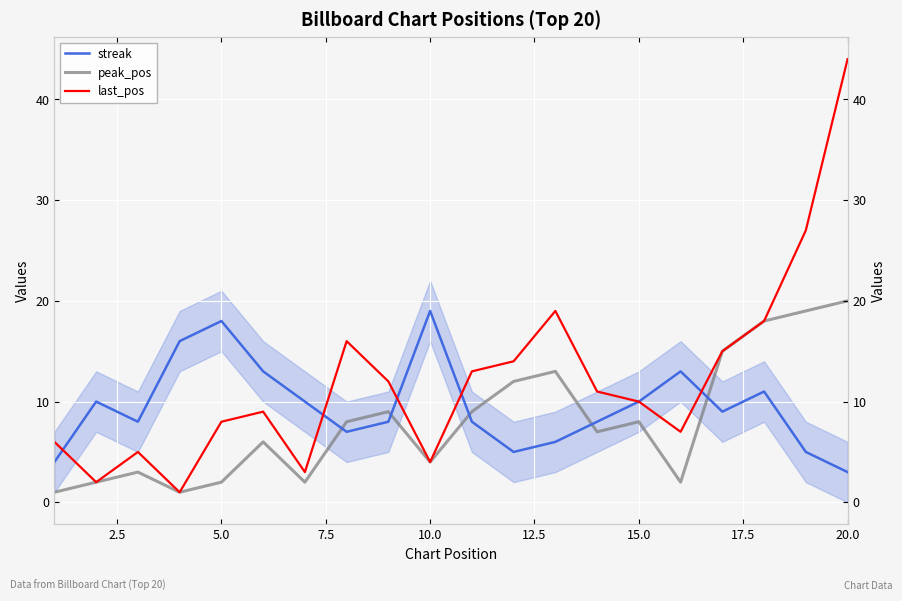

Between 20.0 and 19, which series saw the biggest shift?

last_pos